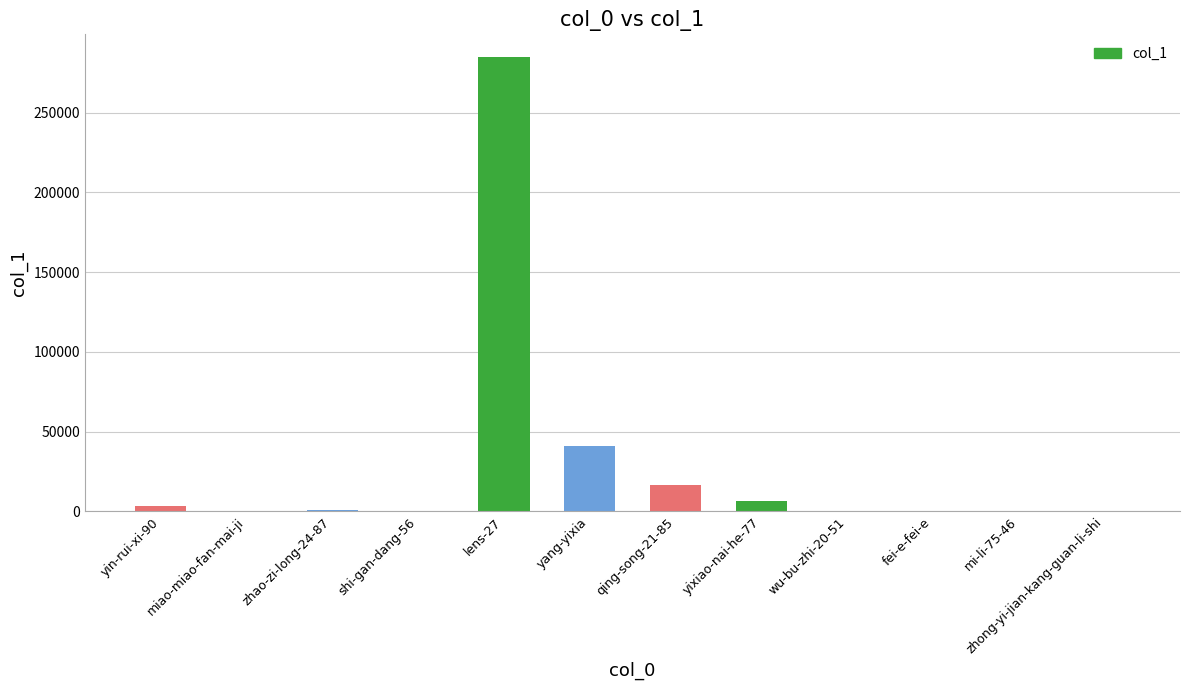

What is the average value?

29428